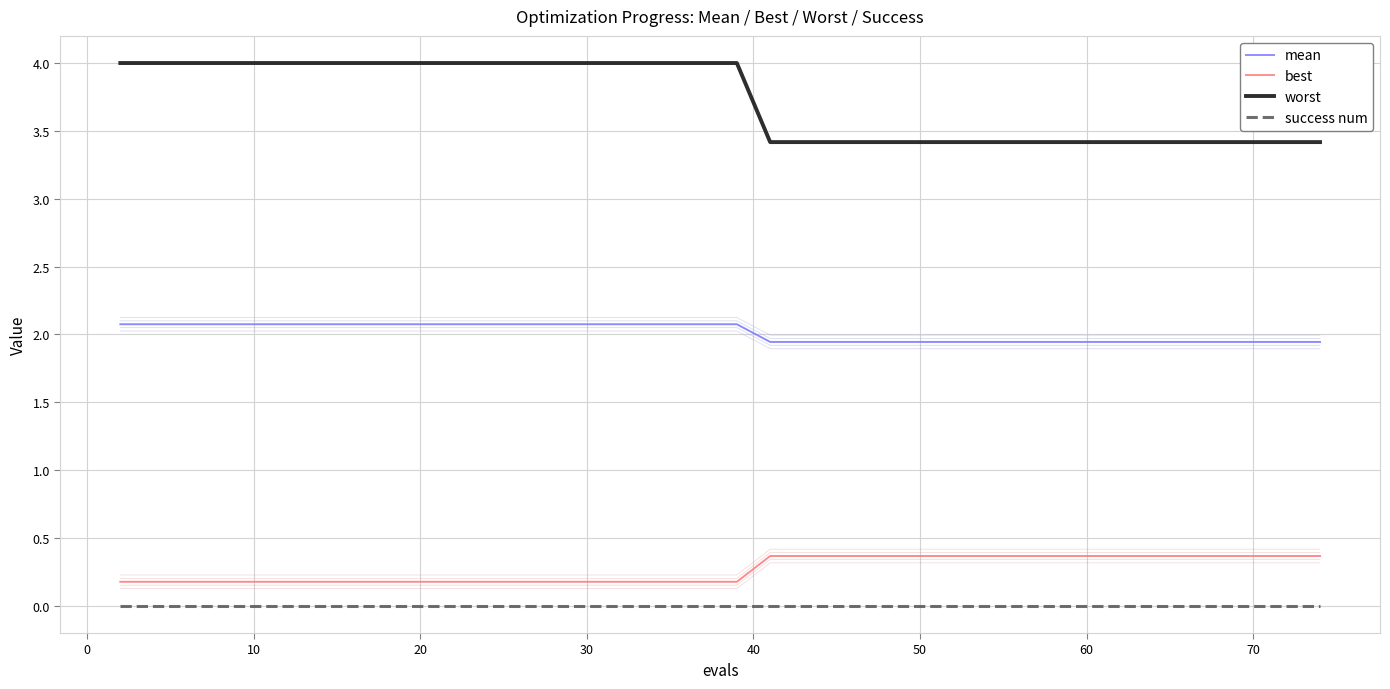

List the series in order of their peak value, highest first.

worst, mean, best, success num